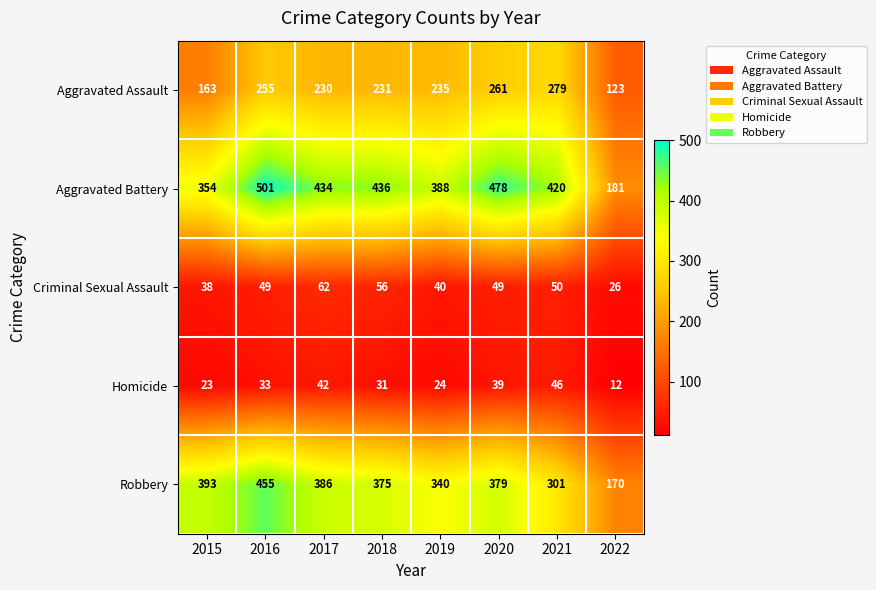

At 2017, list the series in order from smallest to largest.

Homicide, Criminal Sexual Assault, Aggravated Assault, Robbery, Aggravated Battery